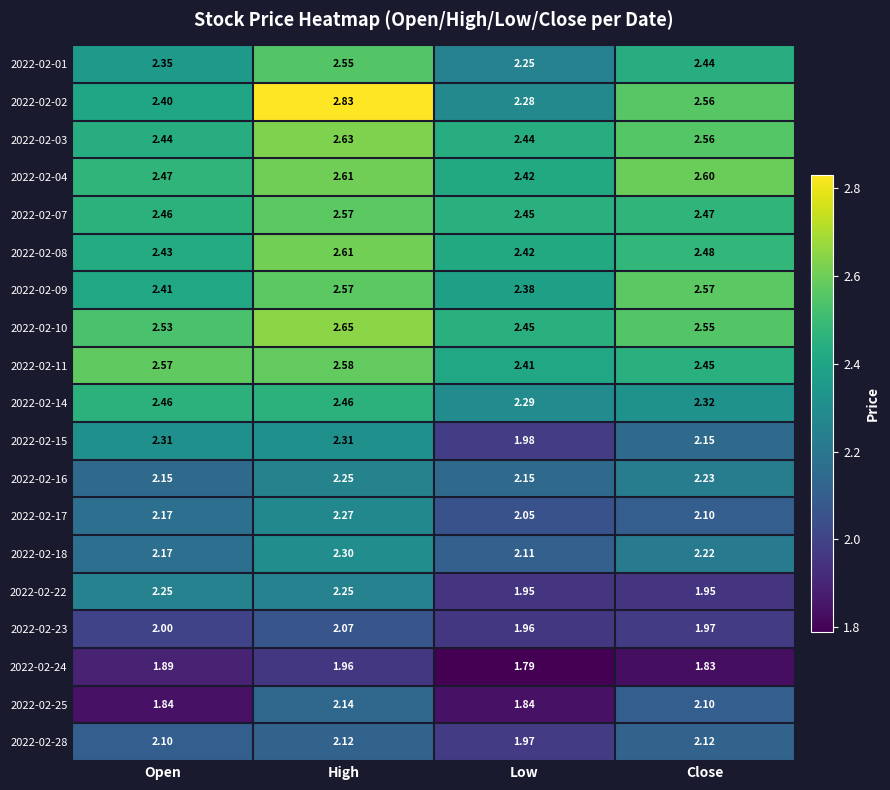

Which series has the largest total across all categories?

2022-02-10